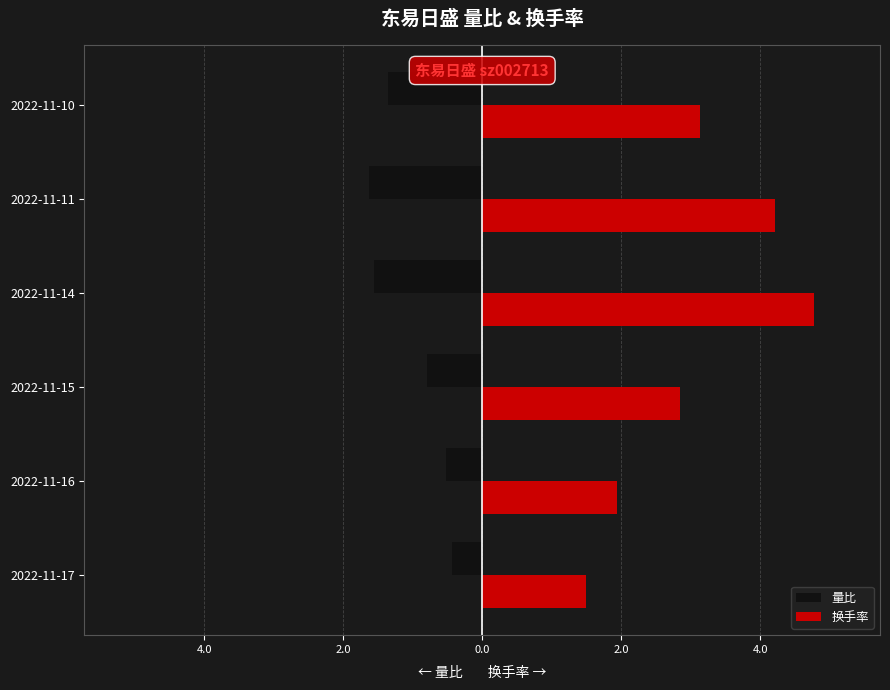

What are all the series names shown in the legend?

量比, 换手率